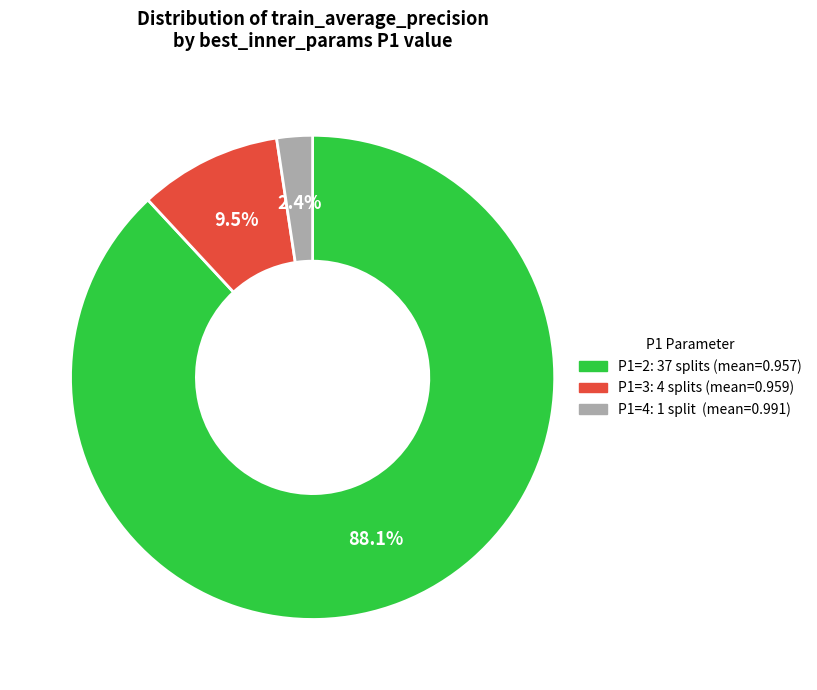

What is the largest slice in the pie chart?

P1=2